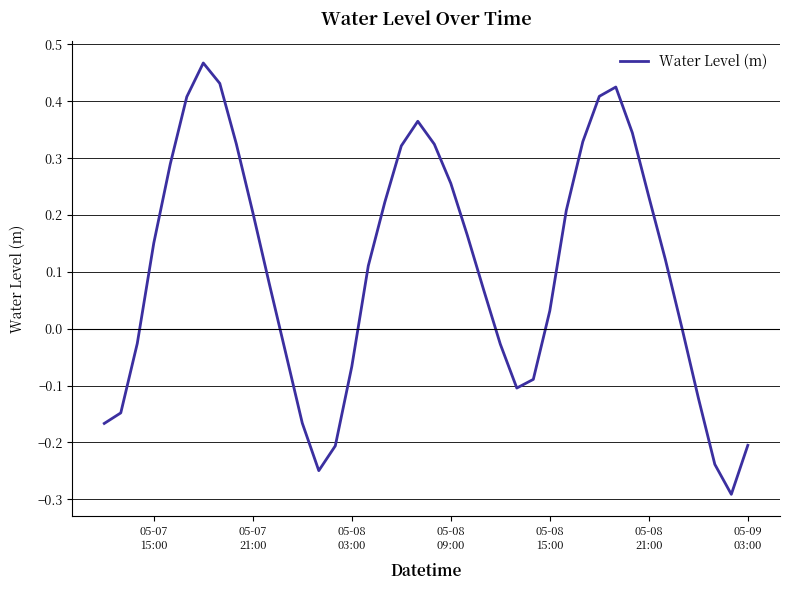

What is the difference between the maximum and minimum values?

0.8